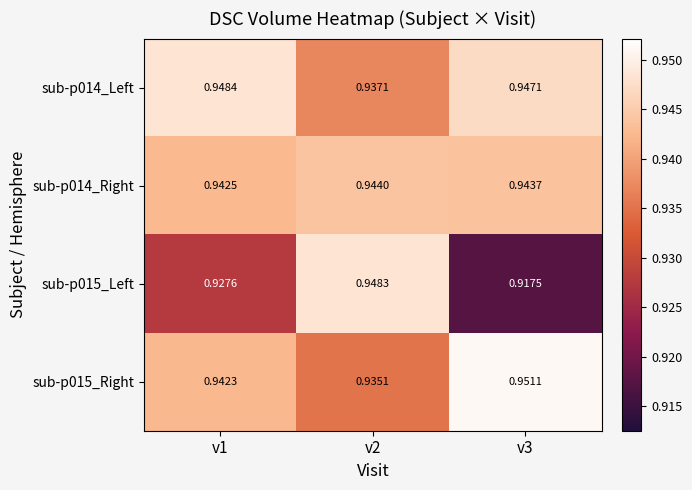

Rank the series at v2 from lowest to highest value.

sub-p015_Right, sub-p014_Left, sub-p014_Right, sub-p015_Left